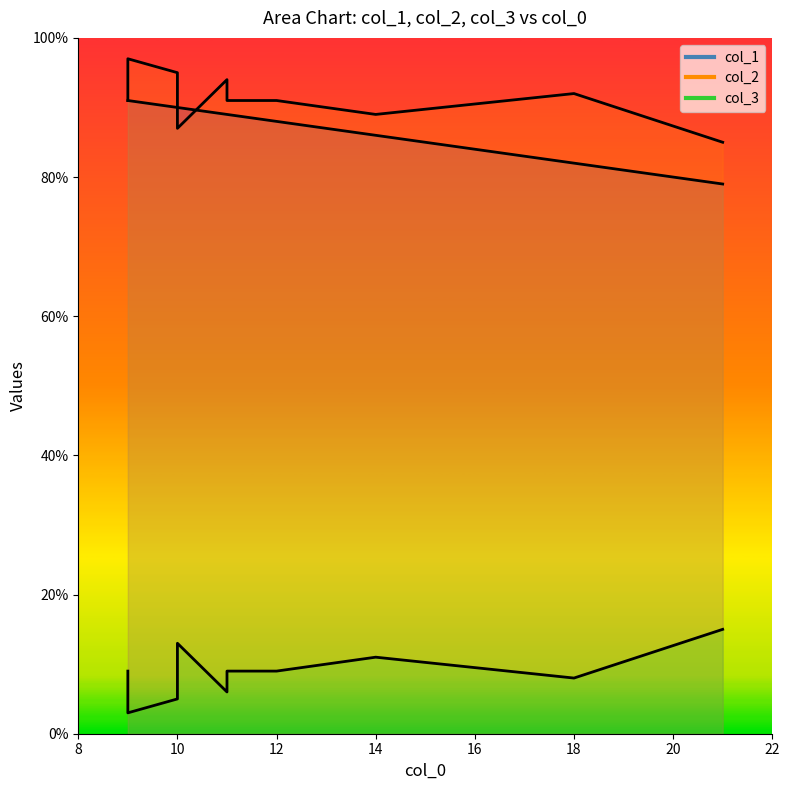

Reading right to left, what are all the values shown in this chart?

col_2: 9=97	11=94	10=95	21=85	10=87	12=91	11=91	9=91	14=89	18=92
col_3: 9=3	11=6	10=5	21=15	10=13	12=9	11=9	9=9	14=11	18=8
col_1: 9=91	11=89	10=90	21=79	10=90	12=88	11=89	9=91	14=86	18=82